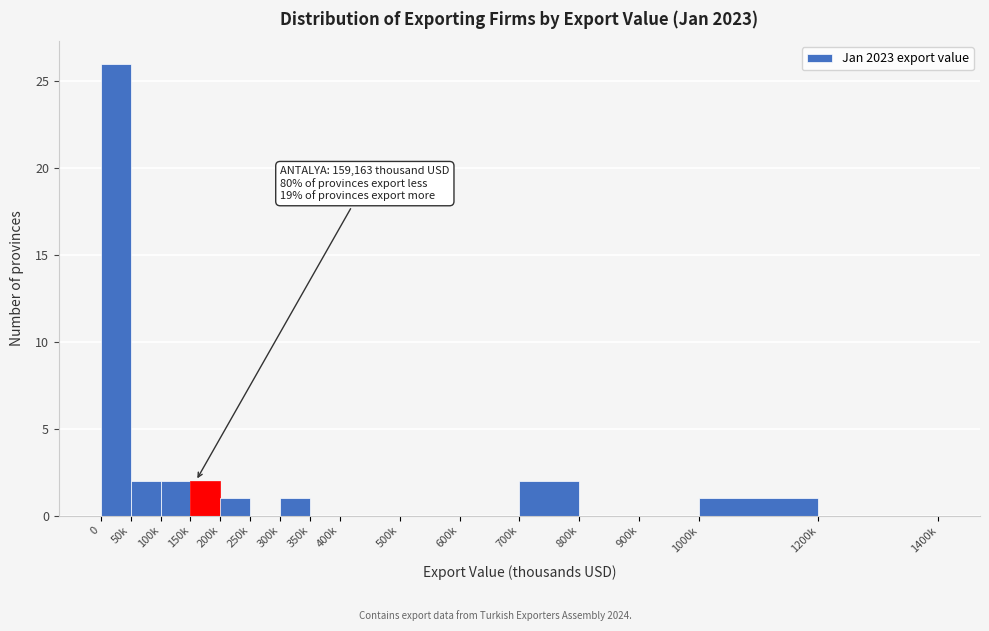

Reading right to left, extract all data points from this chart.

1200k=0	1000k=1	900k=0	800k=0	700k=2	600k=0	500k=0	400k=0	350k=0	300k=1	250k=0	200k=1	150k=2	100k=2	50k=2	0=26